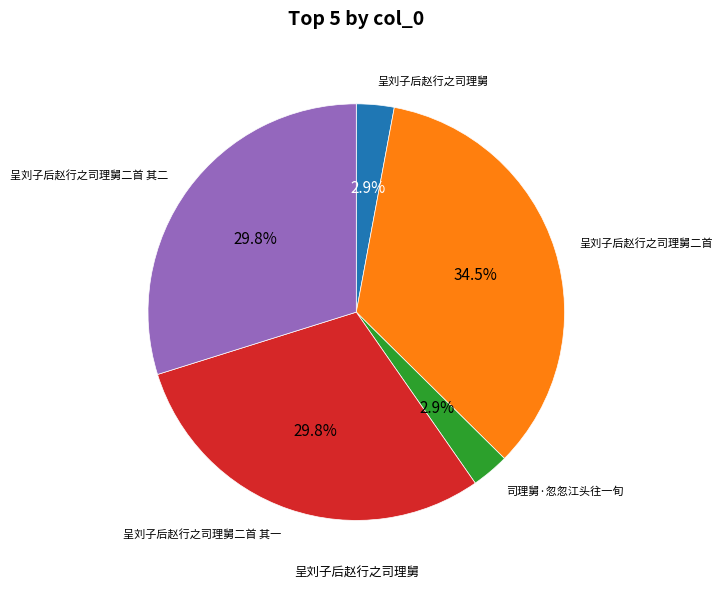

Is there any slice that represents more than half of the pie?

No